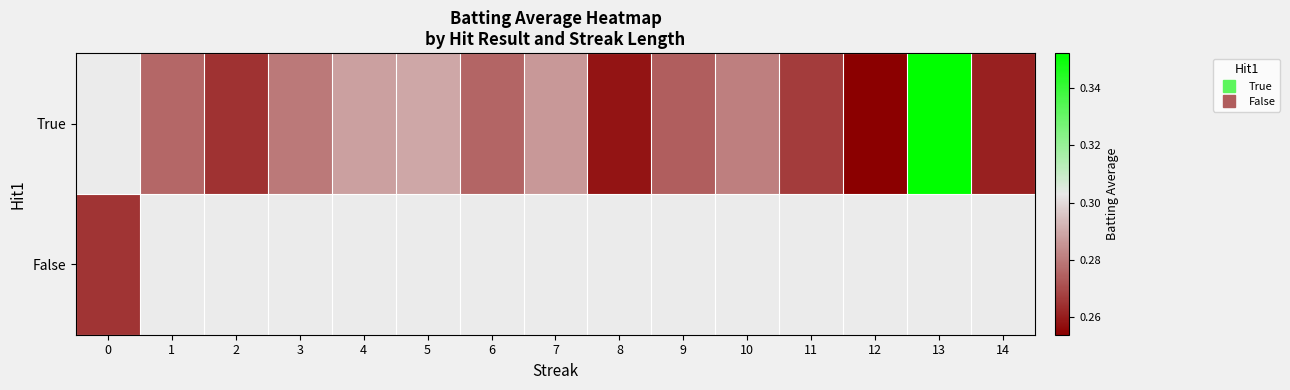

How many positive values does the False series have?

1